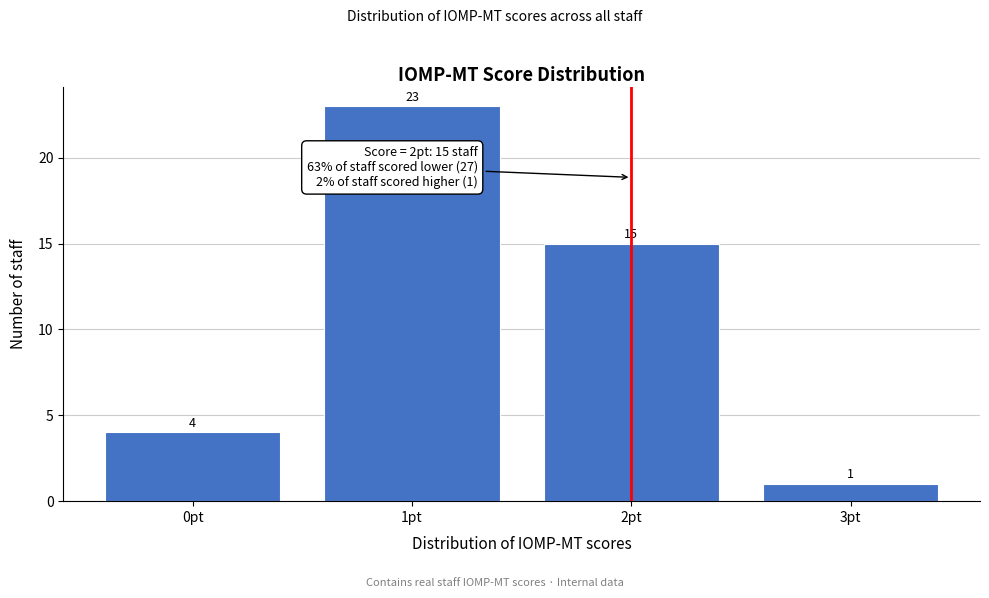

Reading left to right, list every bar in this chart as the range it spans on the x-axis followed by its height.

-0.5 to 0.5: 4
0.5 to 1.5: 23
1.5 to 2.5: 15
2.5 to 3.5: 1